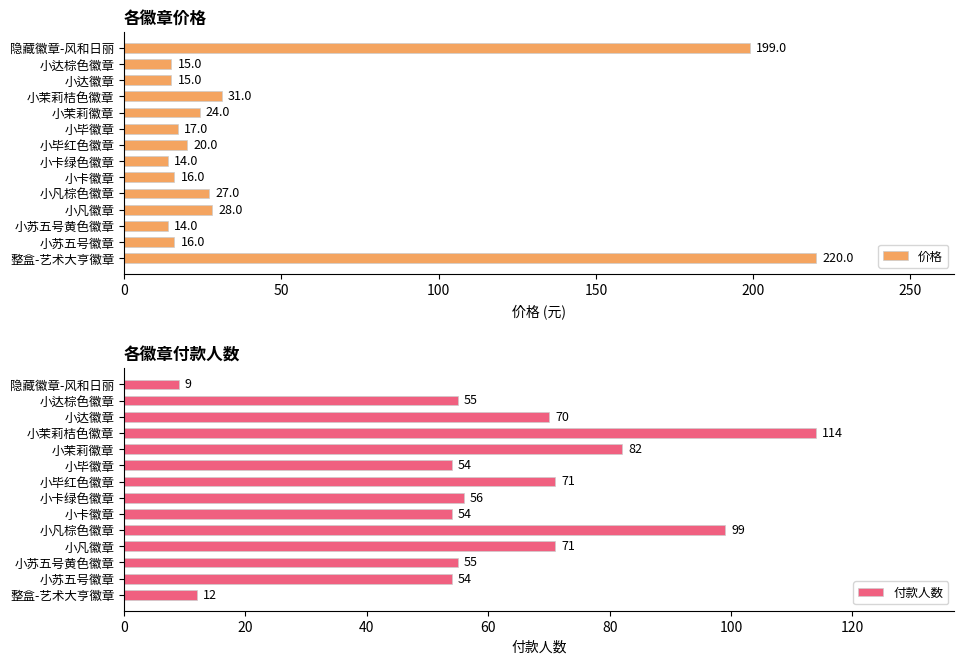

The value of 价格 at 小茉莉桔色徽章 is 31. True or false?

True